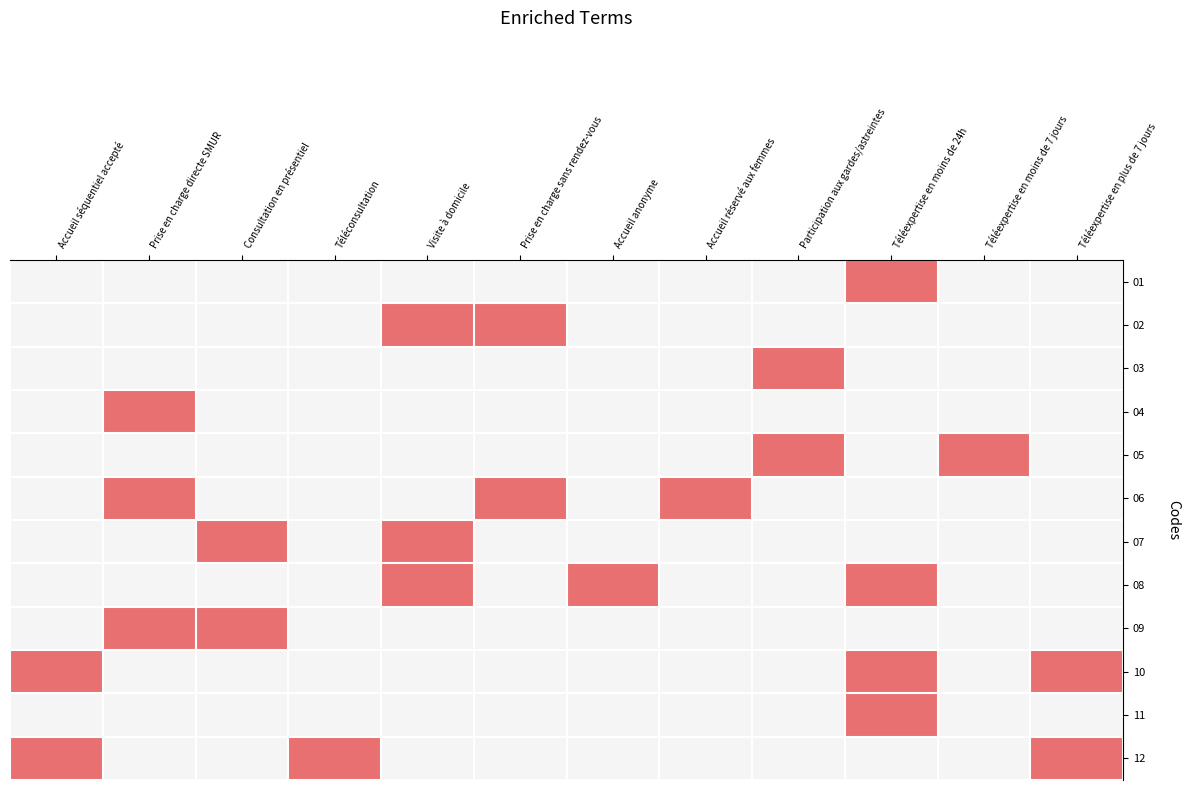

Reading left to right, extract all data points from this chart.

01: Accueil séquentiel accepté=0	Prise en charge directe SMUR=0	Consultation en présentiel=0	Téléconsultation=0	Visite à domicile=0	Prise en charge sans rendez-vous=0	Accueil anonyme=0	Accueil réservé aux femmes=0	Participation aux gardes/astreintes=0	Téléexpertise en moins de 24h=1	Téléexpertise en moins de 7 jours=0	Téléexpertise en plus de 7 jours=0
02: Accueil séquentiel accepté=0	Prise en charge directe SMUR=0	Consultation en présentiel=0	Téléconsultation=0	Visite à domicile=1	Prise en charge sans rendez-vous=1	Accueil anonyme=0	Accueil réservé aux femmes=0	Participation aux gardes/astreintes=0	Téléexpertise en moins de 24h=0	Téléexpertise en moins de 7 jours=0	Téléexpertise en plus de 7 jours=0
03: Accueil séquentiel accepté=0	Prise en charge directe SMUR=0	Consultation en présentiel=0	Téléconsultation=0	Visite à domicile=0	Prise en charge sans rendez-vous=0	Accueil anonyme=0	Accueil réservé aux femmes=0	Participation aux gardes/astreintes=1	Téléexpertise en moins de 24h=0	Téléexpertise en moins de 7 jours=0	Téléexpertise en plus de 7 jours=0
04: Accueil séquentiel accepté=0	Prise en charge directe SMUR=1	Consultation en présentiel=0	Téléconsultation=0	Visite à domicile=0	Prise en charge sans rendez-vous=0	Accueil anonyme=0	Accueil réservé aux femmes=0	Participation aux gardes/astreintes=0	Téléexpertise en moins de 24h=0	Téléexpertise en moins de 7 jours=0	Téléexpertise en plus de 7 jours=0
05: Accueil séquentiel accepté=0	Prise en charge directe SMUR=0	Consultation en présentiel=0	Téléconsultation=0	Visite à domicile=0	Prise en charge sans rendez-vous=0	Accueil anonyme=0	Accueil réservé aux femmes=0	Participation aux gardes/astreintes=1	Téléexpertise en moins de 24h=0	Téléexpertise en moins de 7 jours=1	Téléexpertise en plus de 7 jours=0
06: Accueil séquentiel accepté=0	Prise en charge directe SMUR=1	Consultation en présentiel=0	Téléconsultation=0	Visite à domicile=0	Prise en charge sans rendez-vous=1	Accueil anonyme=0	Accueil réservé aux femmes=1	Participation aux gardes/astreintes=0	Téléexpertise en moins de 24h=0	Téléexpertise en moins de 7 jours=0	Téléexpertise en plus de 7 jours=0
07: Accueil séquentiel accepté=0	Prise en charge directe SMUR=0	Consultation en présentiel=1	Téléconsultation=0	Visite à domicile=1	Prise en charge sans rendez-vous=0	Accueil anonyme=0	Accueil réservé aux femmes=0	Participation aux gardes/astreintes=0	Téléexpertise en moins de 24h=0	Téléexpertise en moins de 7 jours=0	Téléexpertise en plus de 7 jours=0
08: Accueil séquentiel accepté=0	Prise en charge directe SMUR=0	Consultation en présentiel=0	Téléconsultation=0	Visite à domicile=1	Prise en charge sans rendez-vous=0	Accueil anonyme=1	Accueil réservé aux femmes=0	Participation aux gardes/astreintes=0	Téléexpertise en moins de 24h=1	Téléexpertise en moins de 7 jours=0	Téléexpertise en plus de 7 jours=0
09: Accueil séquentiel accepté=0	Prise en charge directe SMUR=1	Consultation en présentiel=1	Téléconsultation=0	Visite à domicile=0	Prise en charge sans rendez-vous=0	Accueil anonyme=0	Accueil réservé aux femmes=0	Participation aux gardes/astreintes=0	Téléexpertise en moins de 24h=0	Téléexpertise en moins de 7 jours=0	Téléexpertise en plus de 7 jours=0
10: Accueil séquentiel accepté=1	Prise en charge directe SMUR=0	Consultation en présentiel=0	Téléconsultation=0	Visite à domicile=0	Prise en charge sans rendez-vous=0	Accueil anonyme=0	Accueil réservé aux femmes=0	Participation aux gardes/astreintes=0	Téléexpertise en moins de 24h=1	Téléexpertise en moins de 7 jours=0	Téléexpertise en plus de 7 jours=1
11: Accueil séquentiel accepté=0	Prise en charge directe SMUR=0	Consultation en présentiel=0	Téléconsultation=0	Visite à domicile=0	Prise en charge sans rendez-vous=0	Accueil anonyme=0	Accueil réservé aux femmes=0	Participation aux gardes/astreintes=0	Téléexpertise en moins de 24h=1	Téléexpertise en moins de 7 jours=0	Téléexpertise en plus de 7 jours=0
12: Accueil séquentiel accepté=1	Prise en charge directe SMUR=0	Consultation en présentiel=0	Téléconsultation=1	Visite à domicile=0	Prise en charge sans rendez-vous=0	Accueil anonyme=0	Accueil réservé aux femmes=0	Participation aux gardes/astreintes=0	Téléexpertise en moins de 24h=0	Téléexpertise en moins de 7 jours=0	Téléexpertise en plus de 7 jours=1